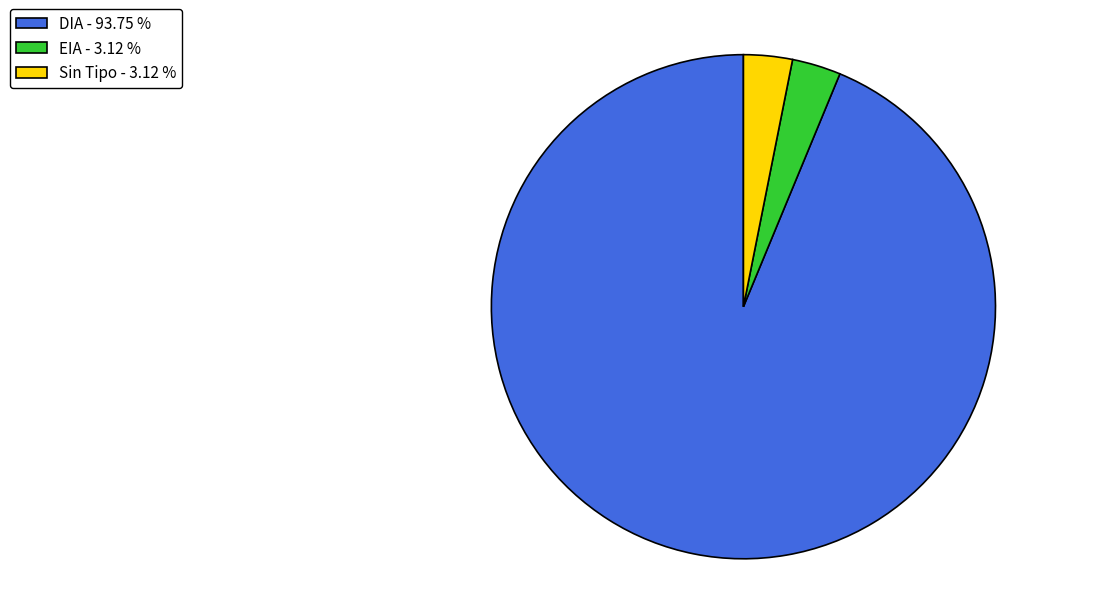

What is the majority slice?

DIA - 93.75 %